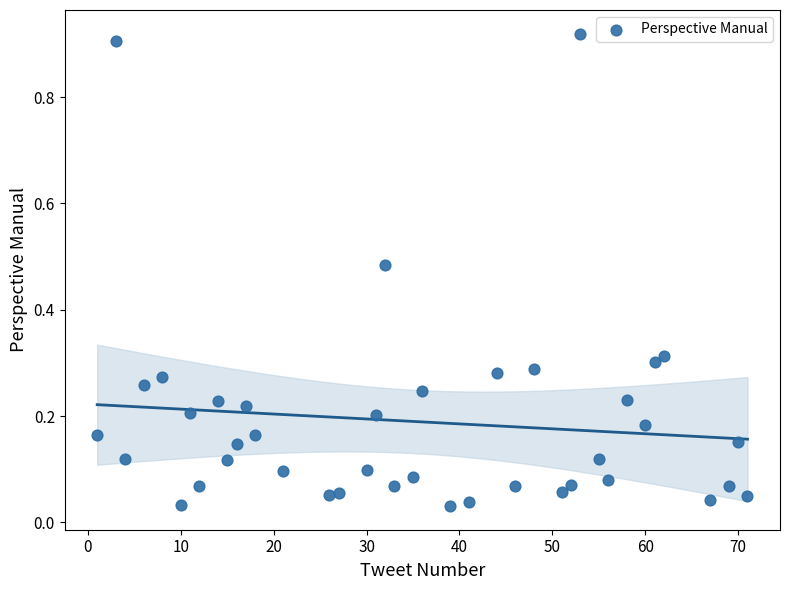

What is the range of X values (max minus min)?

70.0